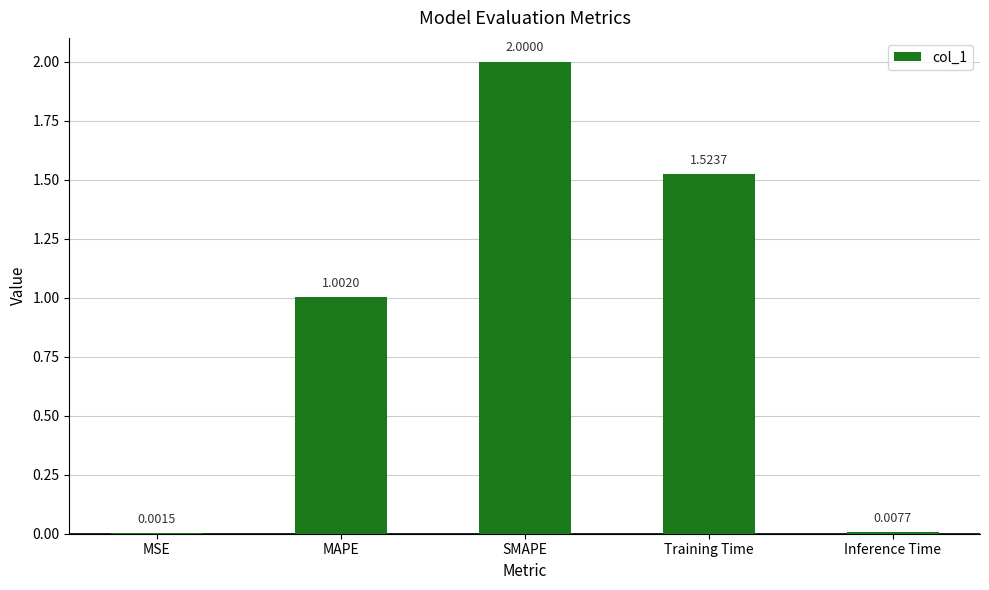

What is the sum of the values at MAPE and Training Time?

2.5